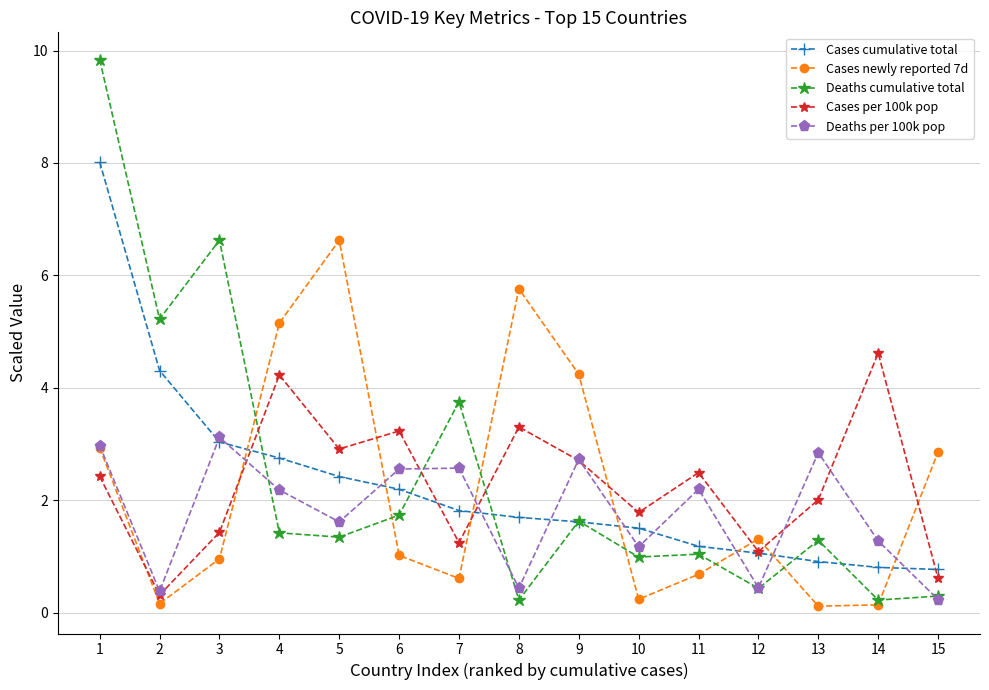

Is it true that Cases cumulative total equals 0.5 at 13?

False